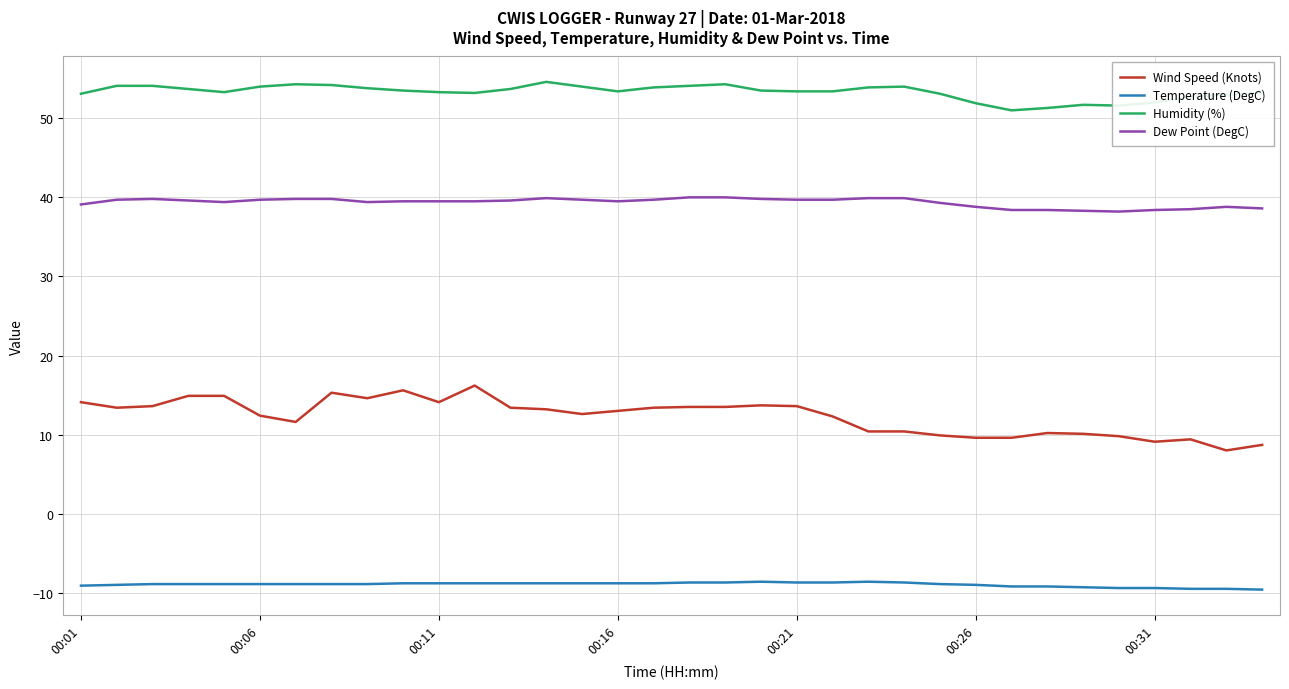

Which series has the widest spread of values?

Wind Speed (Knots)